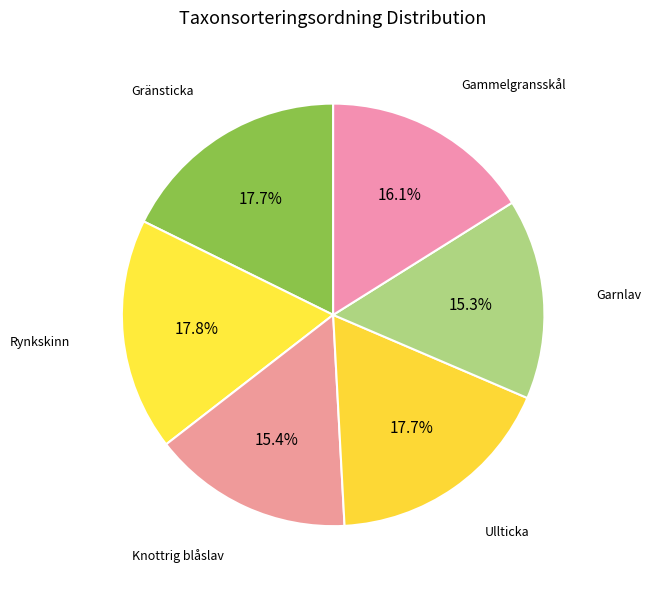

How many slices are in this pie chart?

6